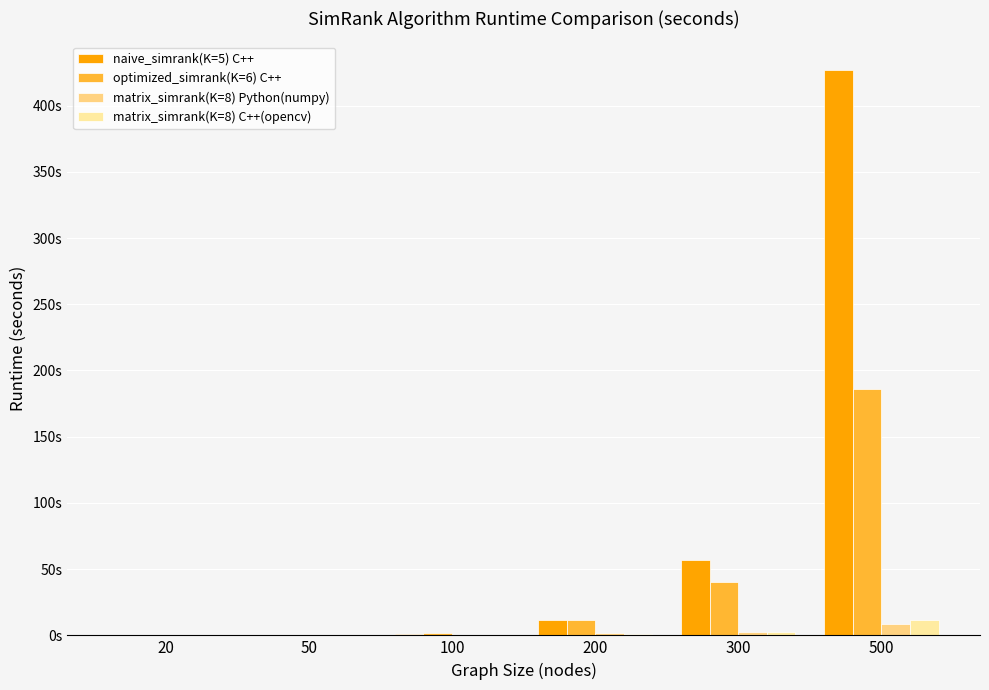

How many groups of bars are there?

6